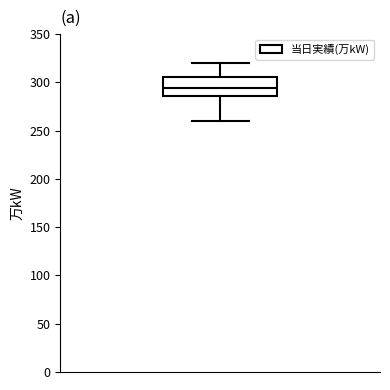

Transcribe this box plot: give where the median line is, the range the box spans, and where the two whiskers end, as read against the y-axis. The values are not printed on the chart, so give them approximately, as read against the axis.

median 295, box 285 to 305, whiskers 260 to 320